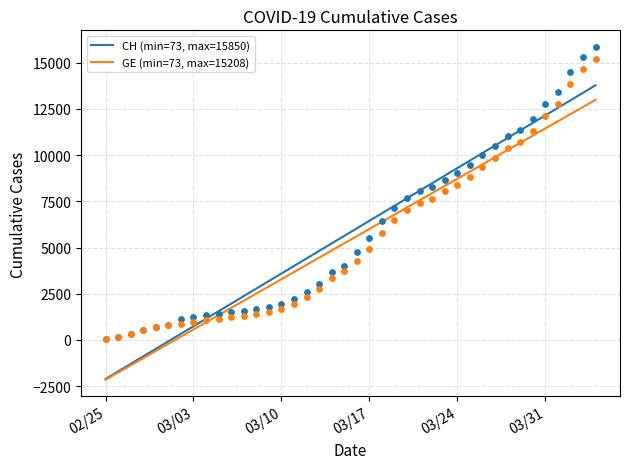

What is the lowest value of the CH (min=73, max=15850) series?

-2107.5